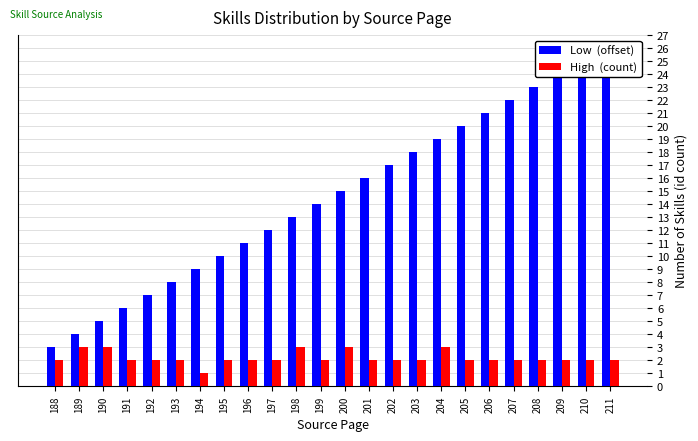

Read the High  (count) value at 189.

3